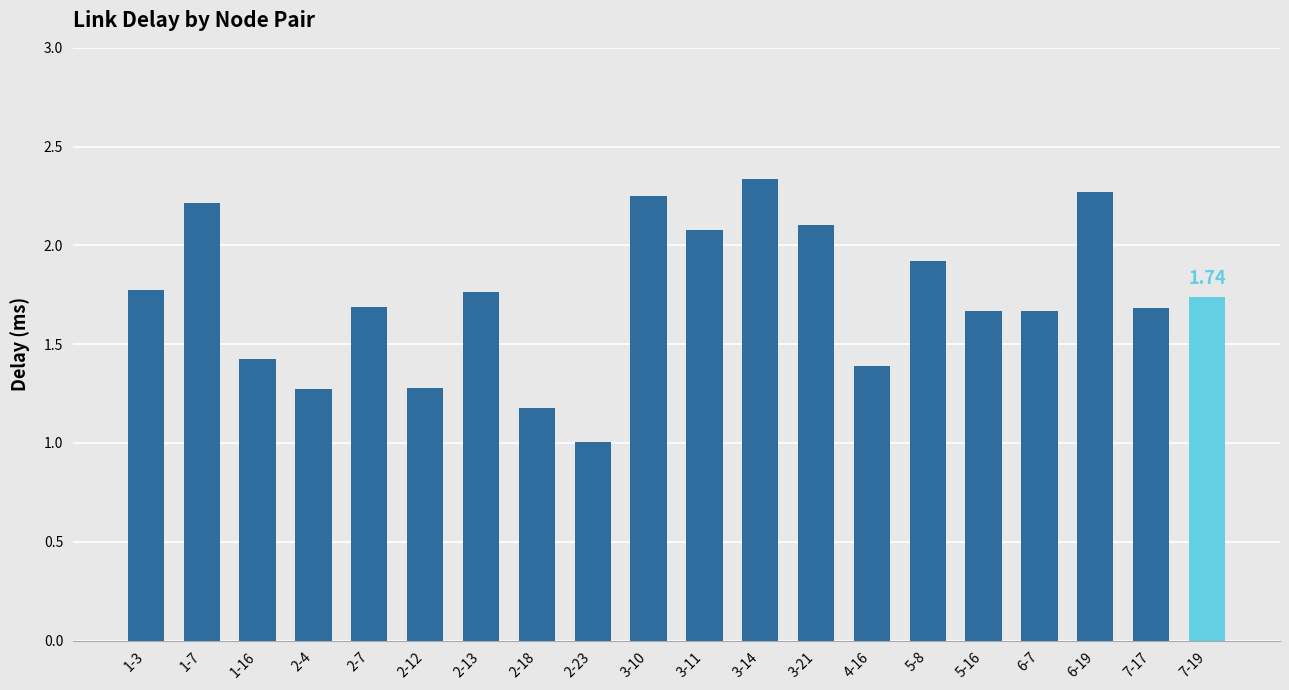

What is the difference between the maximum and second lowest values?

1.2